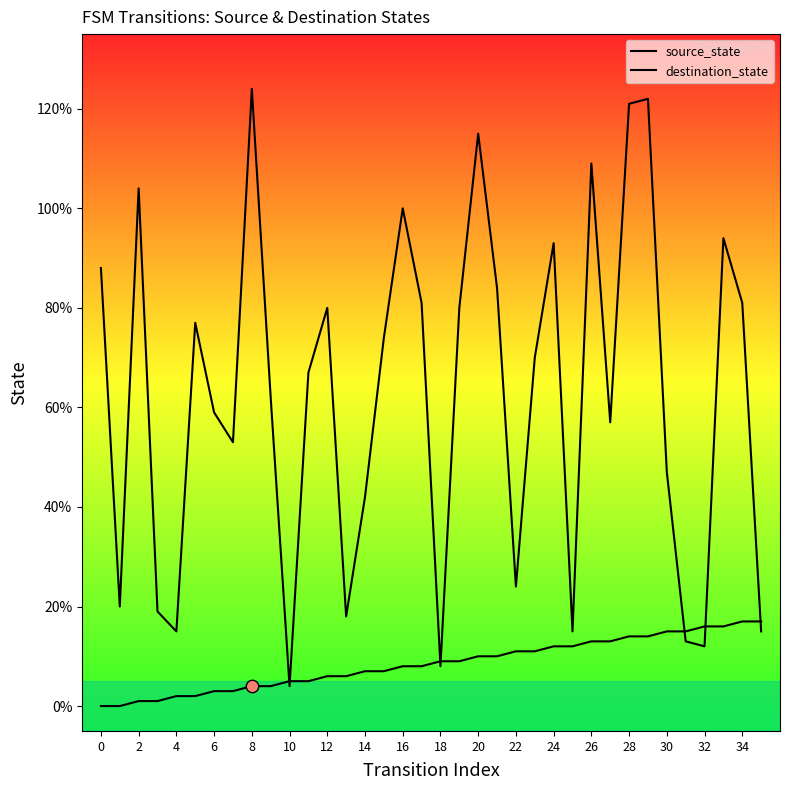

At which category is the sum across all series the highest?

29